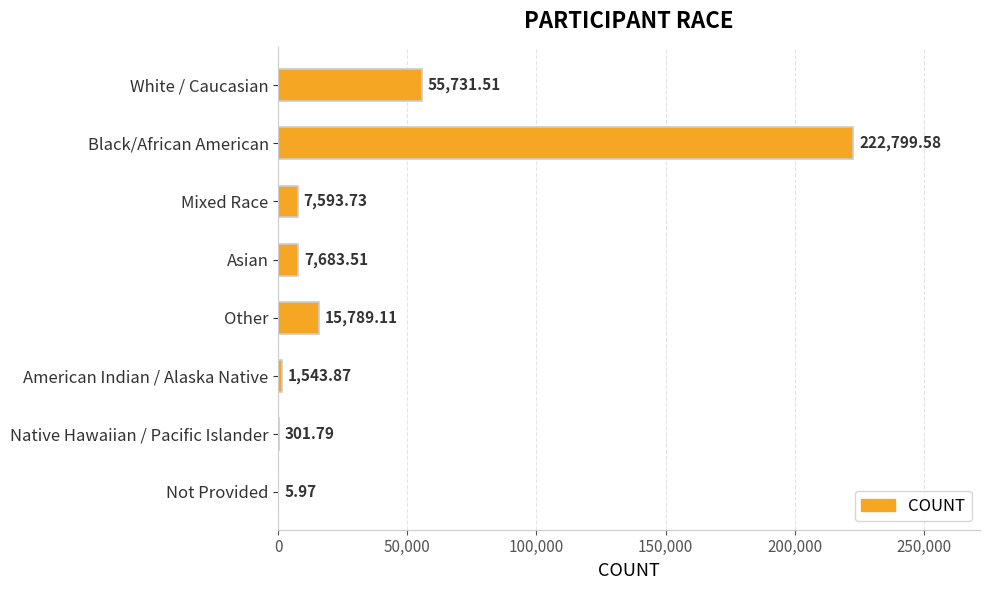

Approximately how many times larger is the value at White / Caucasian compared to Mixed Race?

7.3